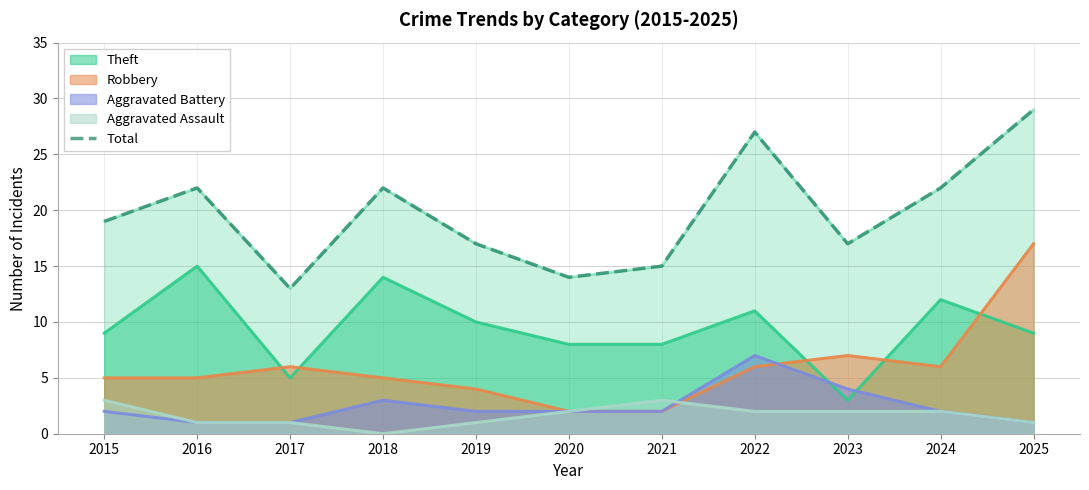

List the labels in order of value, largest first.

2025, 2022, 2016, 2018, 2024, 2015, 2019, 2023, 2021, 2020, 2017